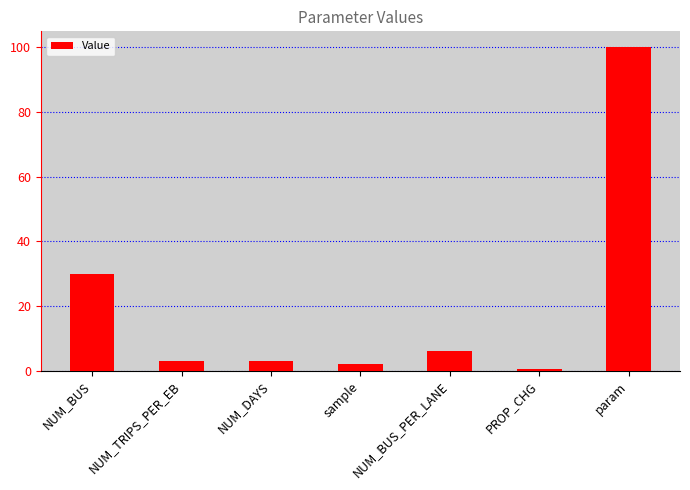

How many data points does each series have?

7